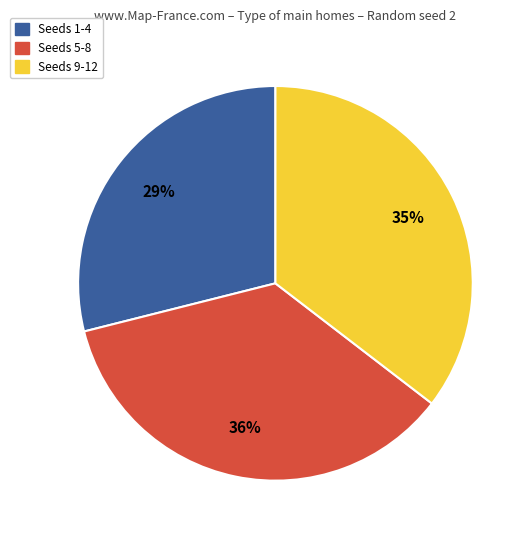

The Seeds 5-8 slice represents 36% of the pie. True or false?

True